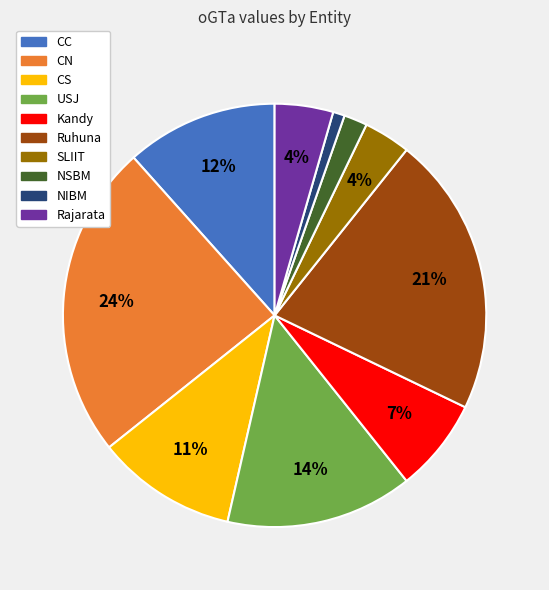

How many slices are in this pie chart?

10